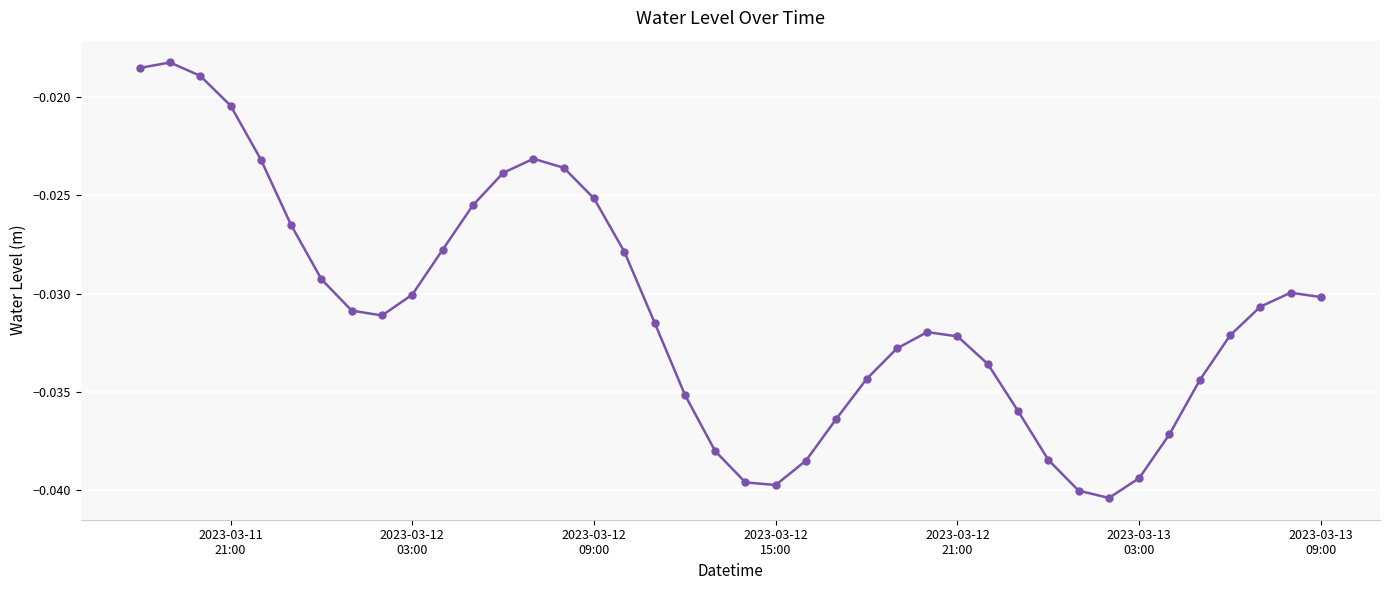

True or false: the data has more than 0 interior local peaks.

True